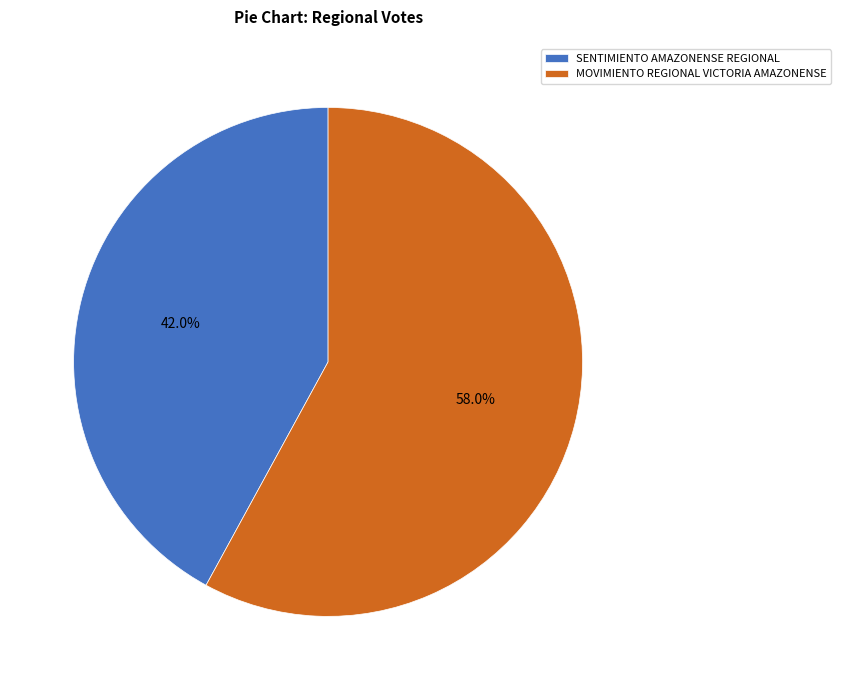

How many segments does this pie chart have?

2